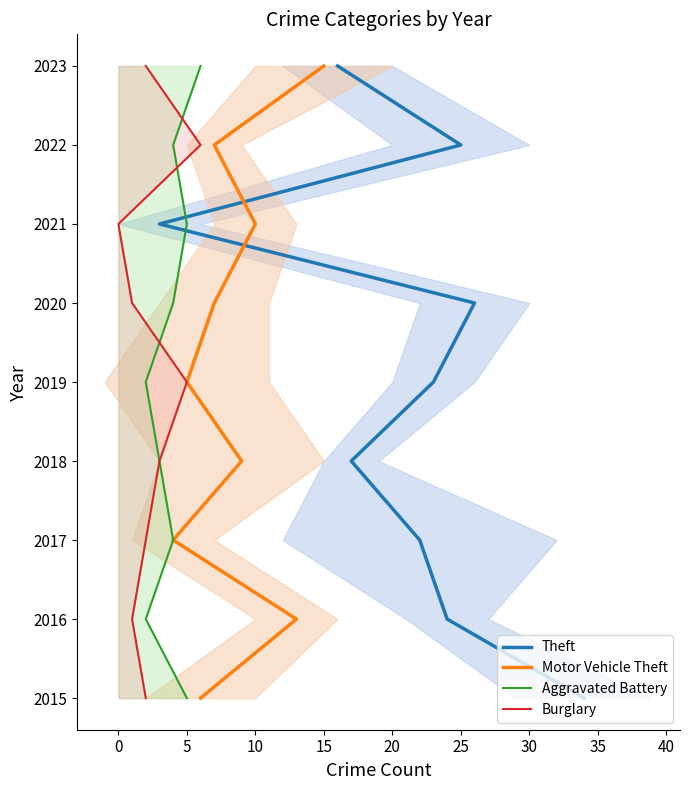

What value does the Burglary series have at 30?

2022